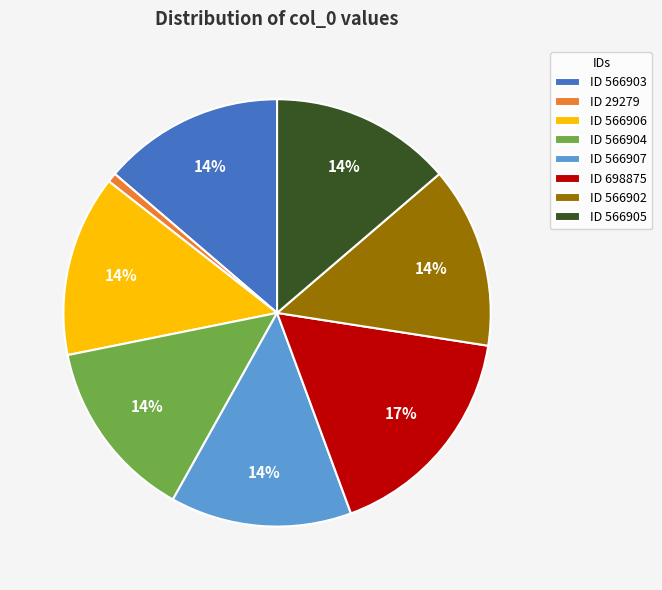

Count the number of slices in the pie.

8